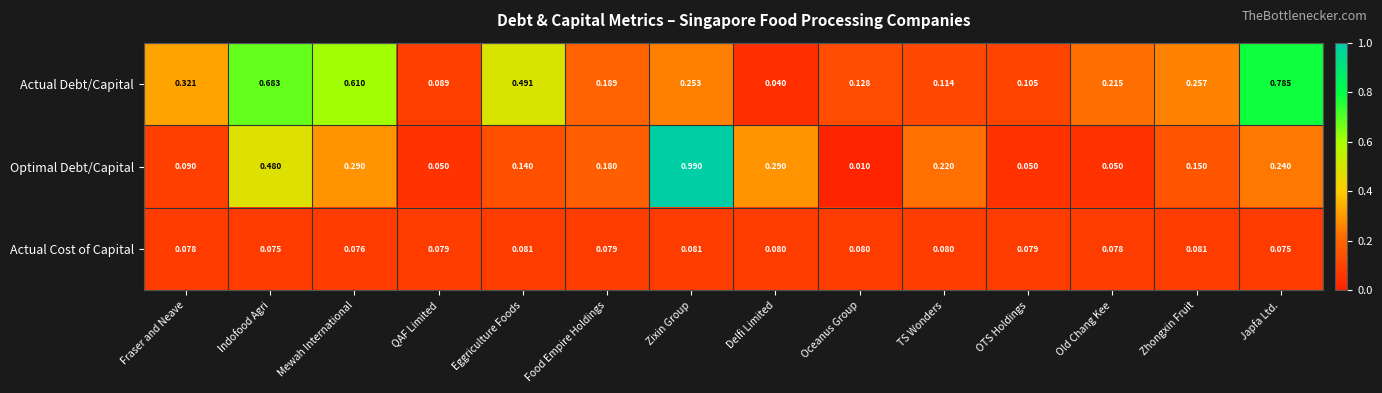

At which category does the chart reach its peak across all series?

Zixin Group